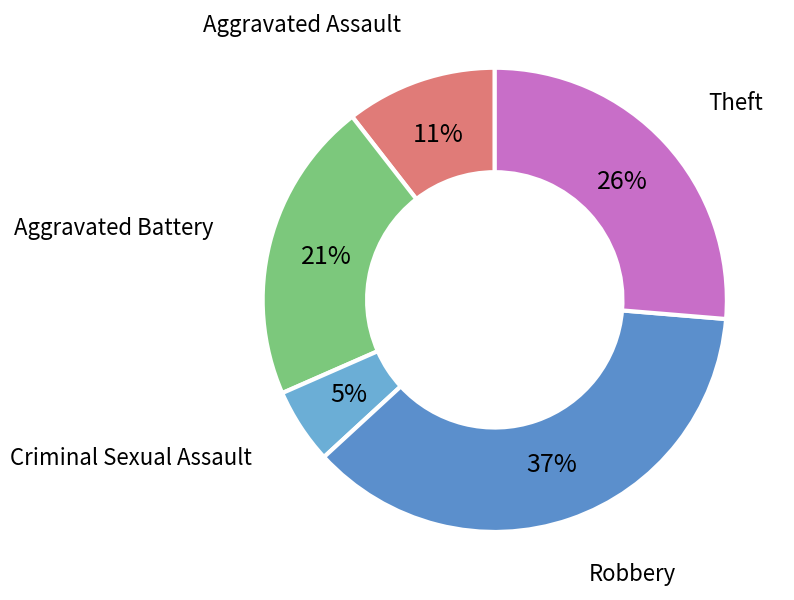

What is the largest slice in the pie chart?

Robbery